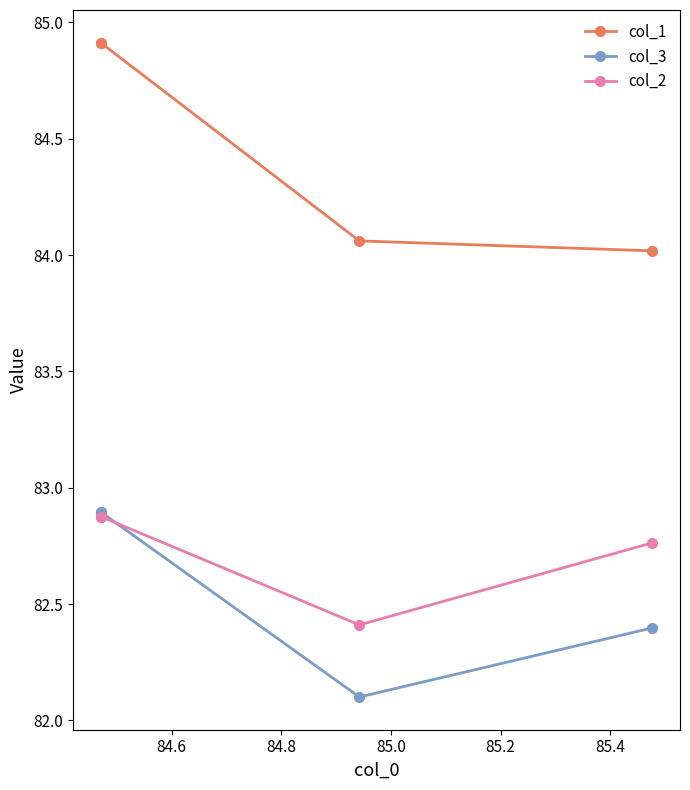

What is the highest value of the col_2 series?

82.9